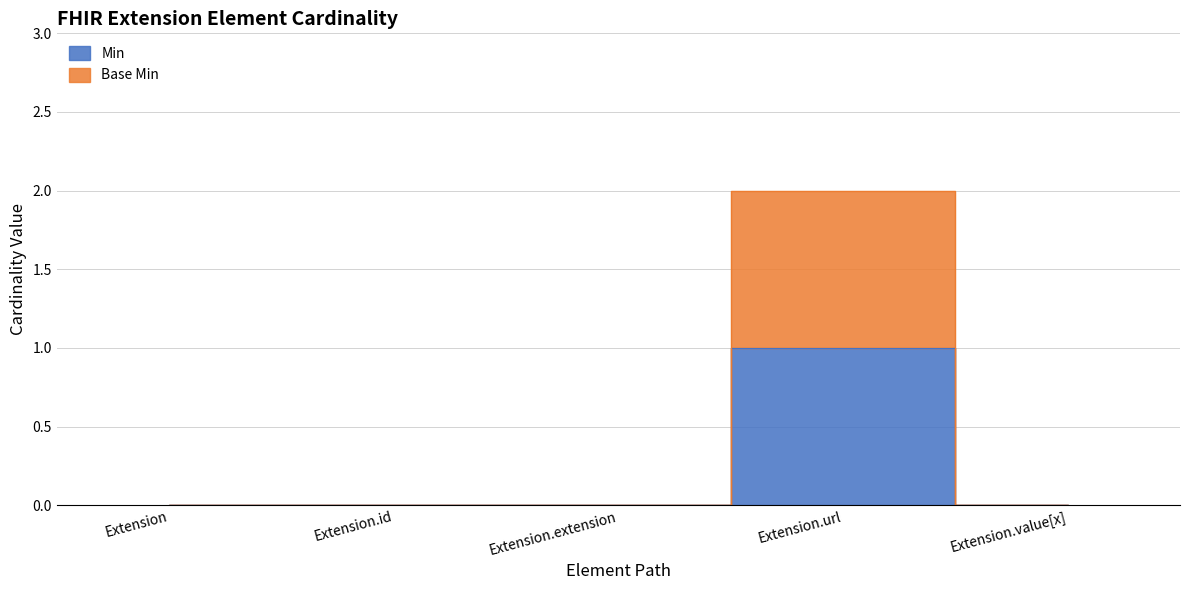

Which series has the largest total across all categories?

Base Min